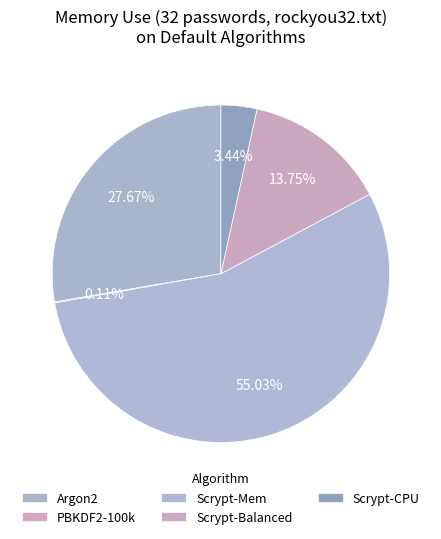

True or false: Scrypt-CPU accounts for 11% of the total.

False